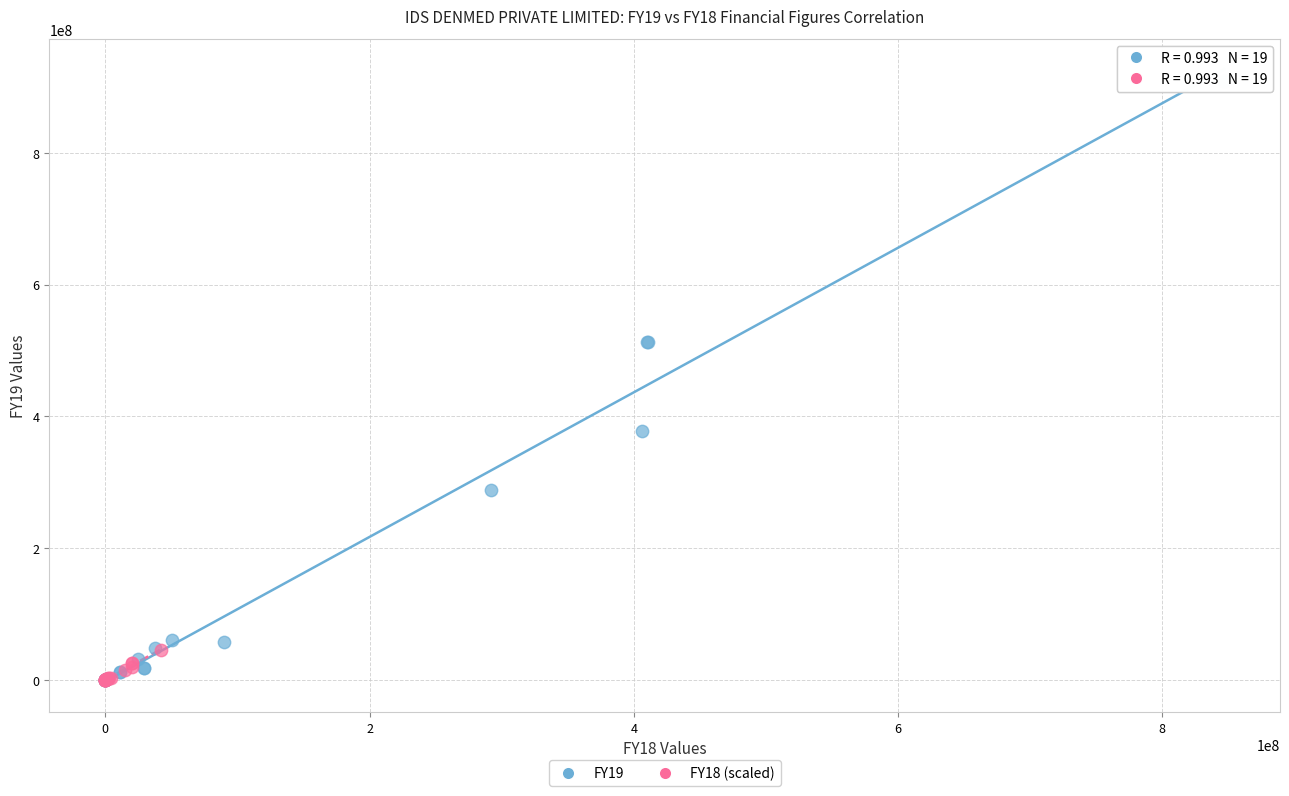

Which series has the widest spread of Y values?

FY19